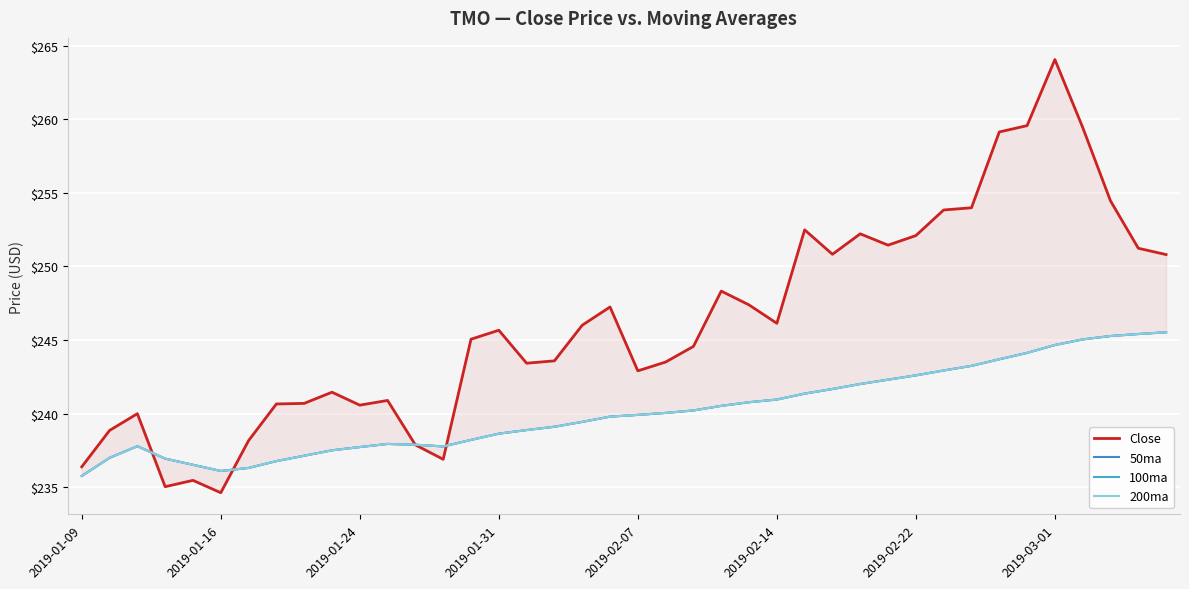

At which label does 50ma reach its minimum?

2019-01-09